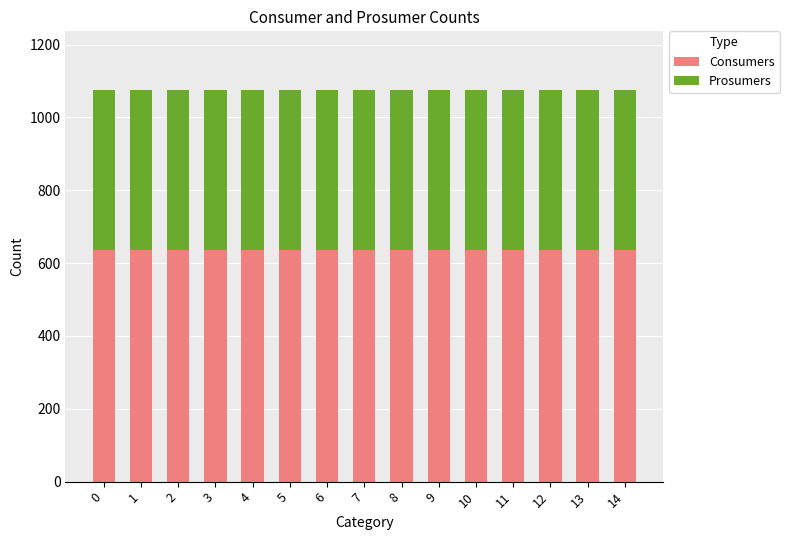

What is the sum of the Consumers values at 12 and 5?

1270